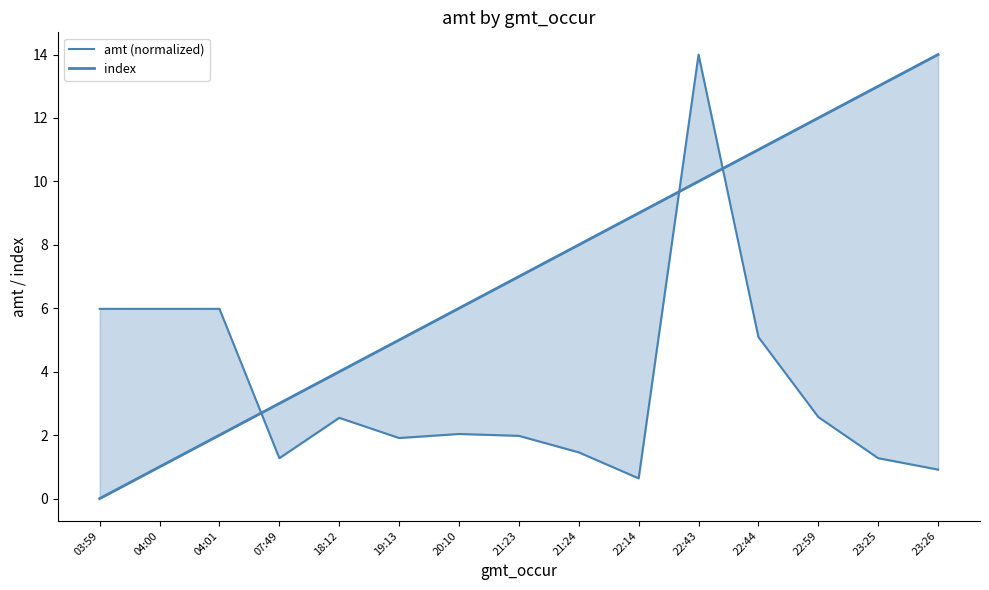

True or false: index has more than 2 interior local peaks.

False